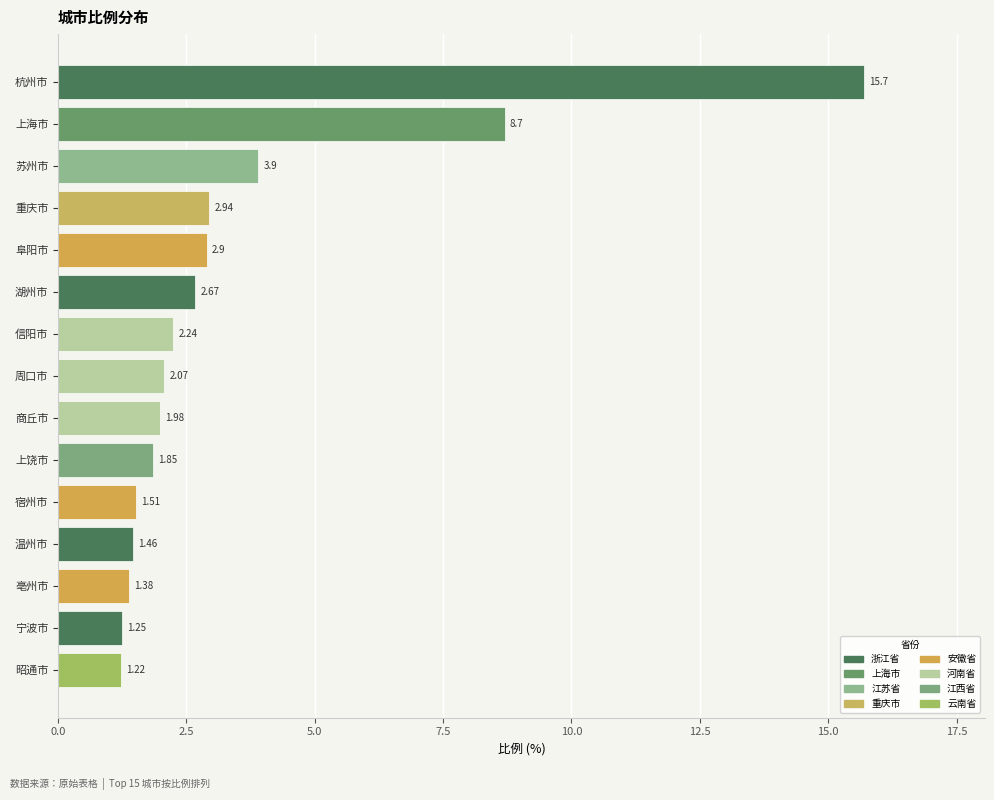

What is the difference between the maximum and minimum values?

14.5